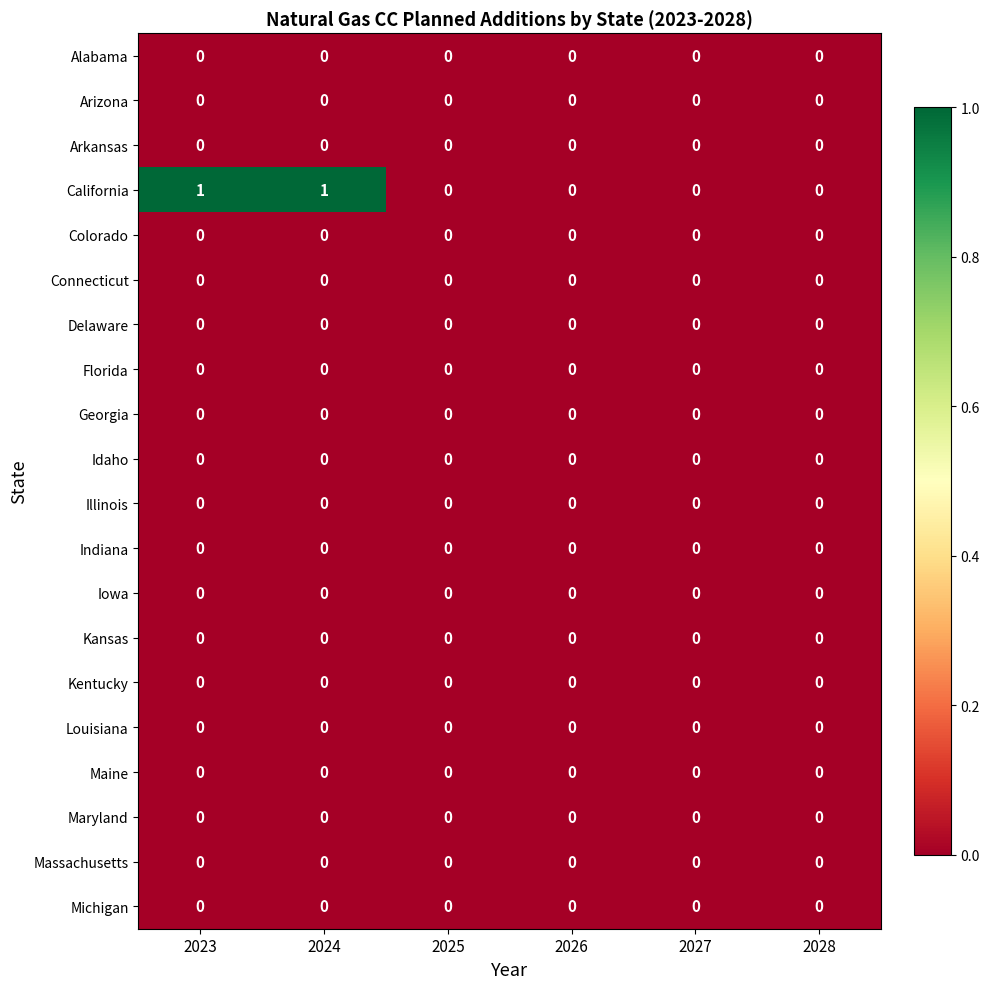

Which series has the largest range (max minus min)?

California